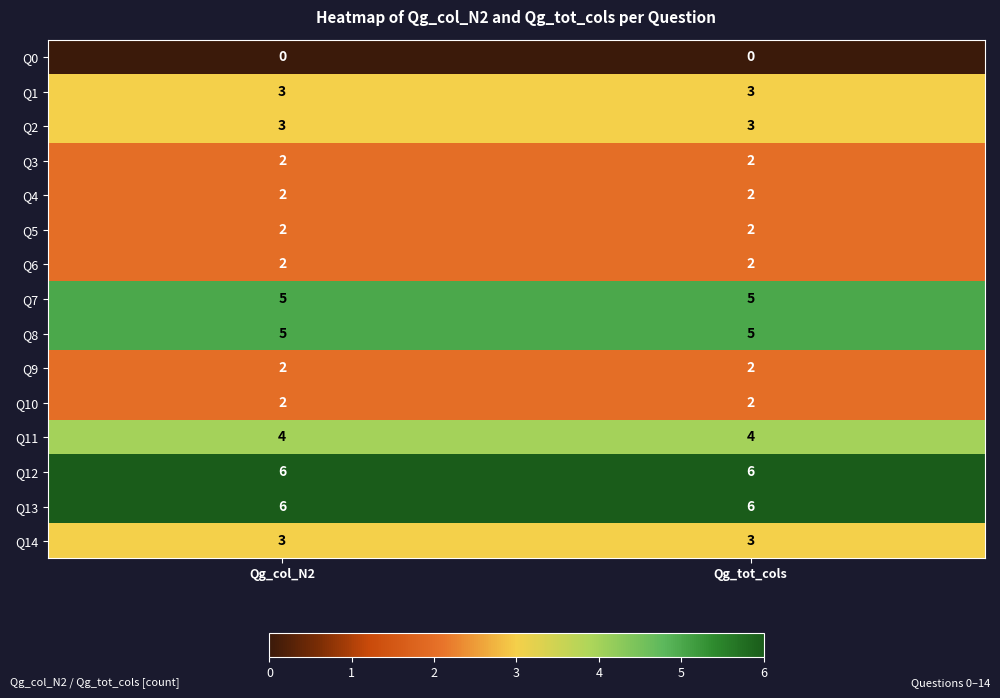

What is the spread (max minus min) of values at Qg_col_N2?

6